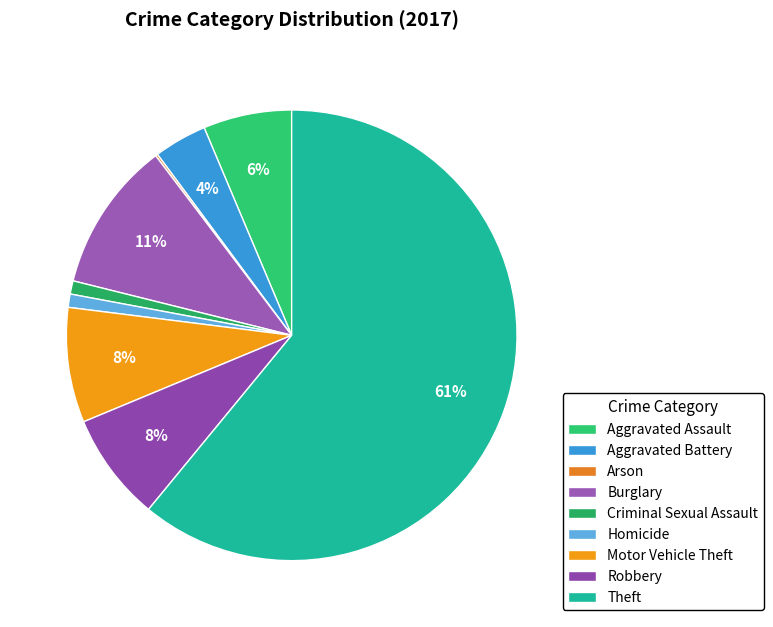

What percentage do Homicide and Aggravated Battery together represent?

4.8%